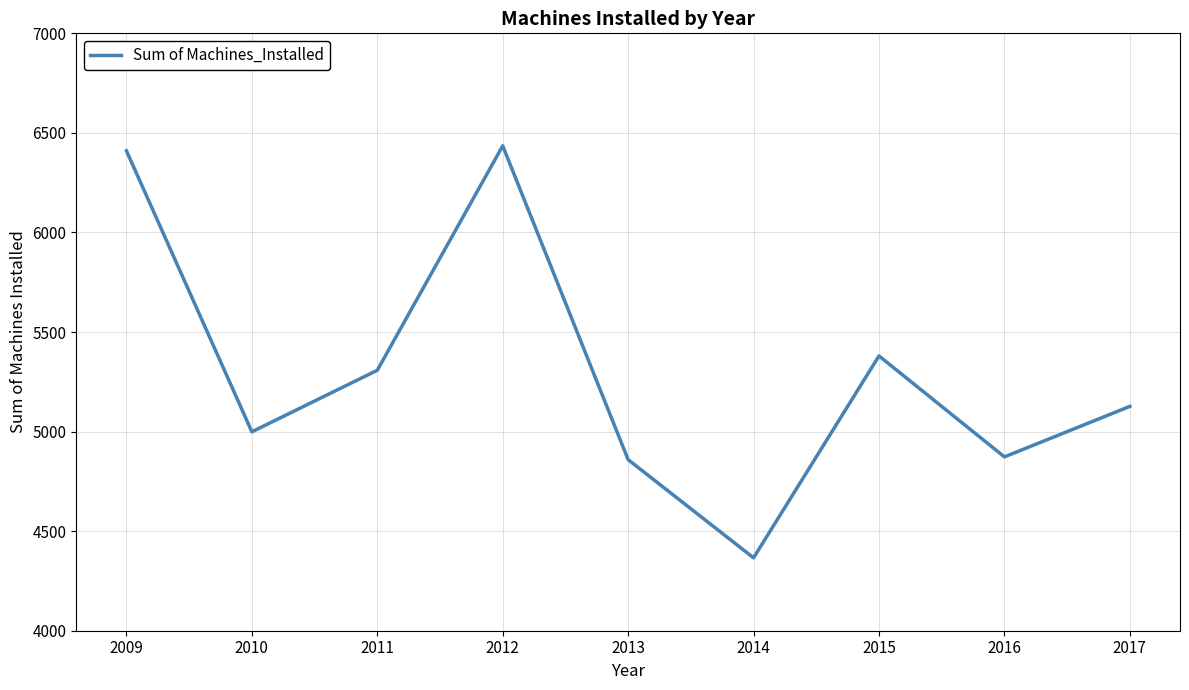

At which label does the data first exceed 5126?

2009